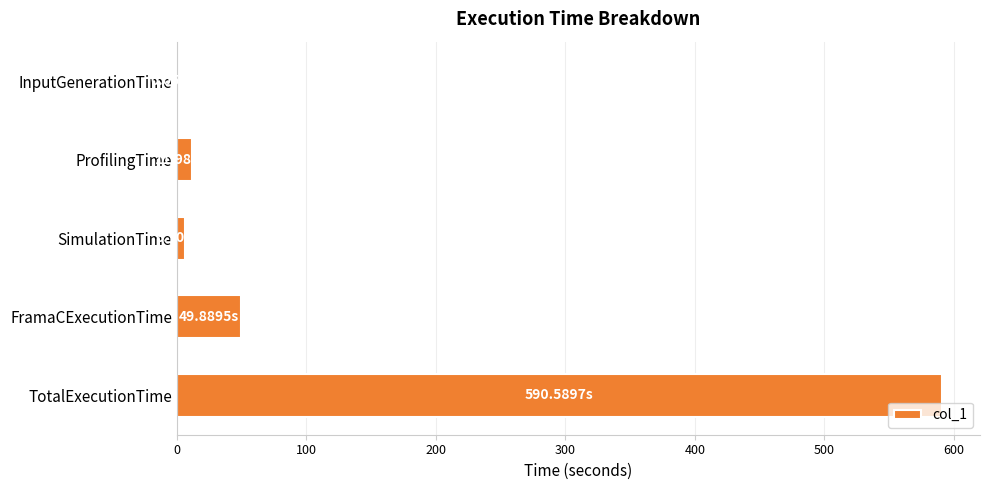

At which label is the value closest to 295?

FramaCExecutionTime